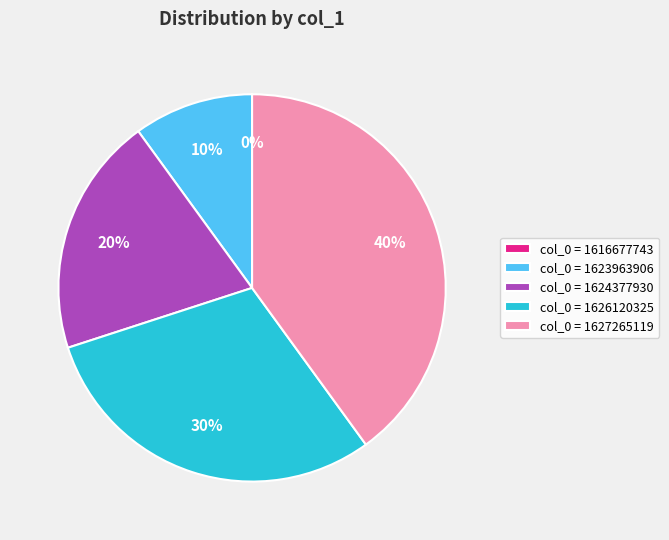

Which slice is the smallest?

1616677743